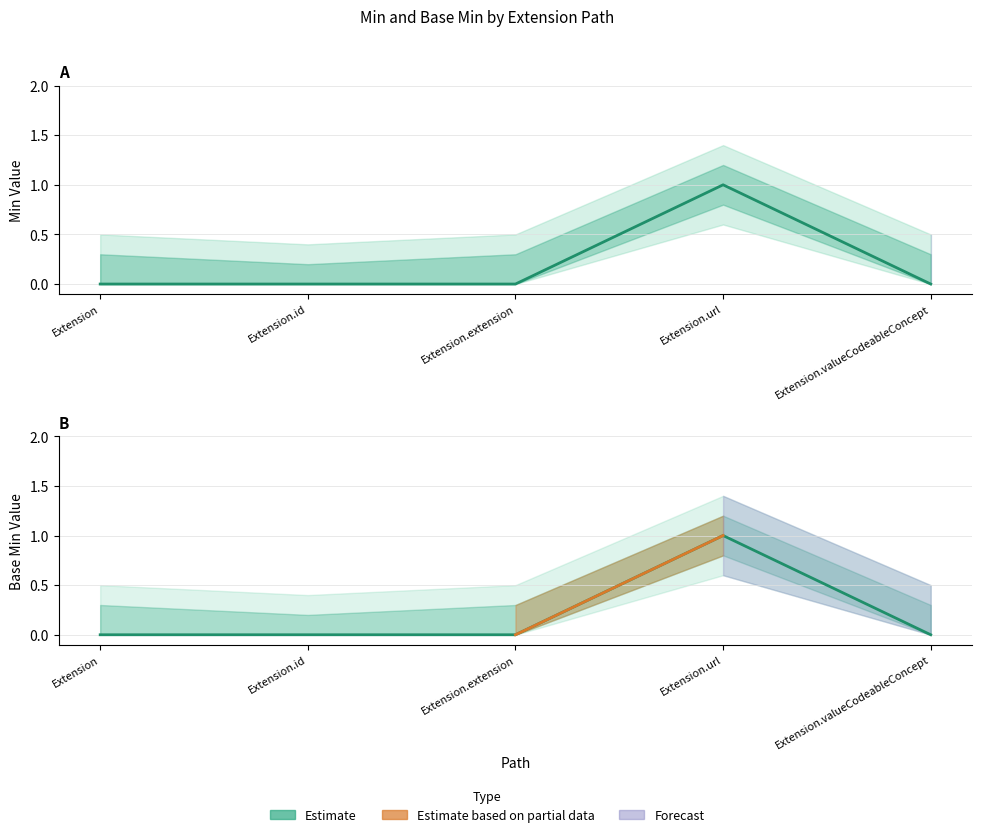

Where is Min nearest to the value 0?

Extension